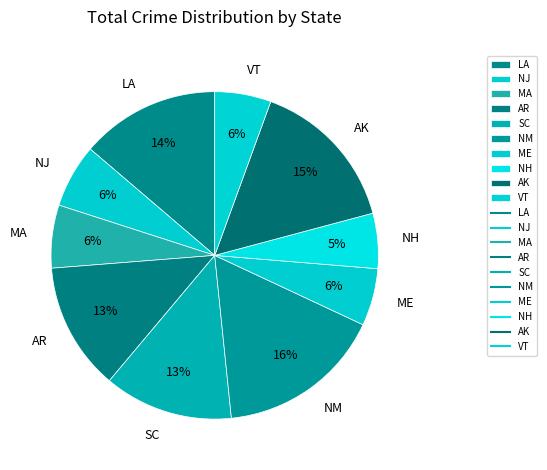

Which slice is the largest?

NM